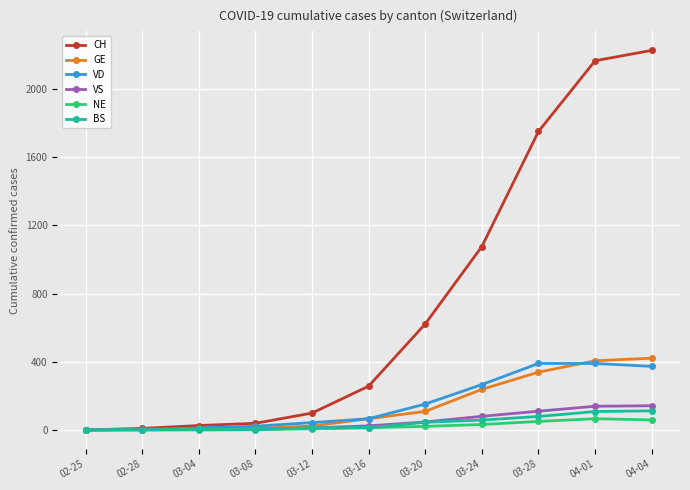

Which series has the largest total across all categories?

CH